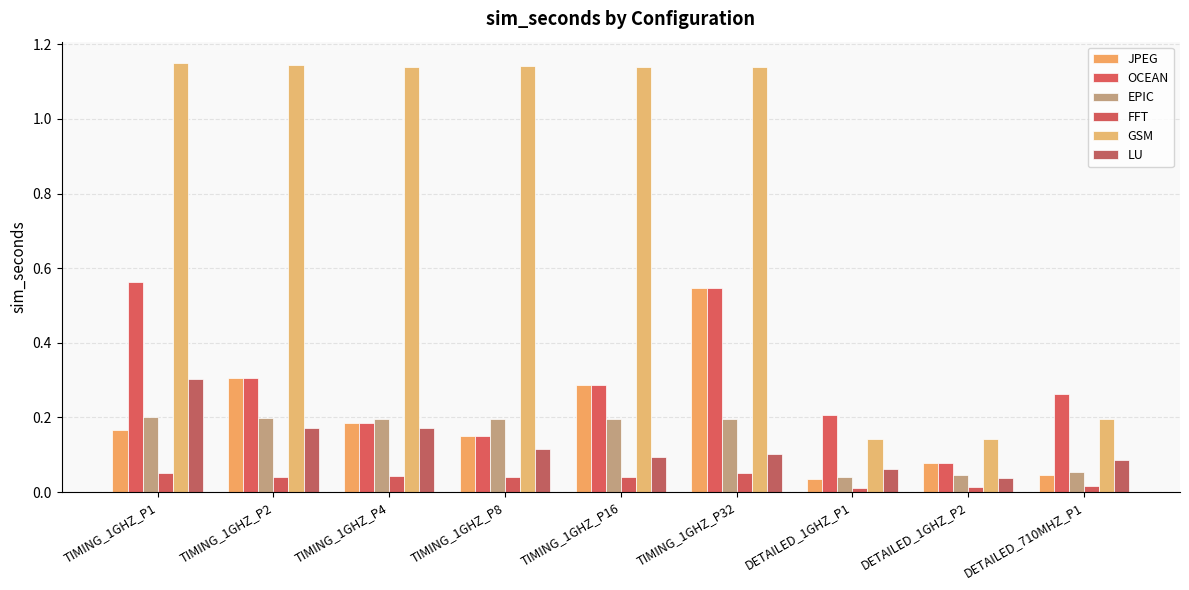

What is the approximate value of LU at TIMING_1GHZ_P8?

0.1